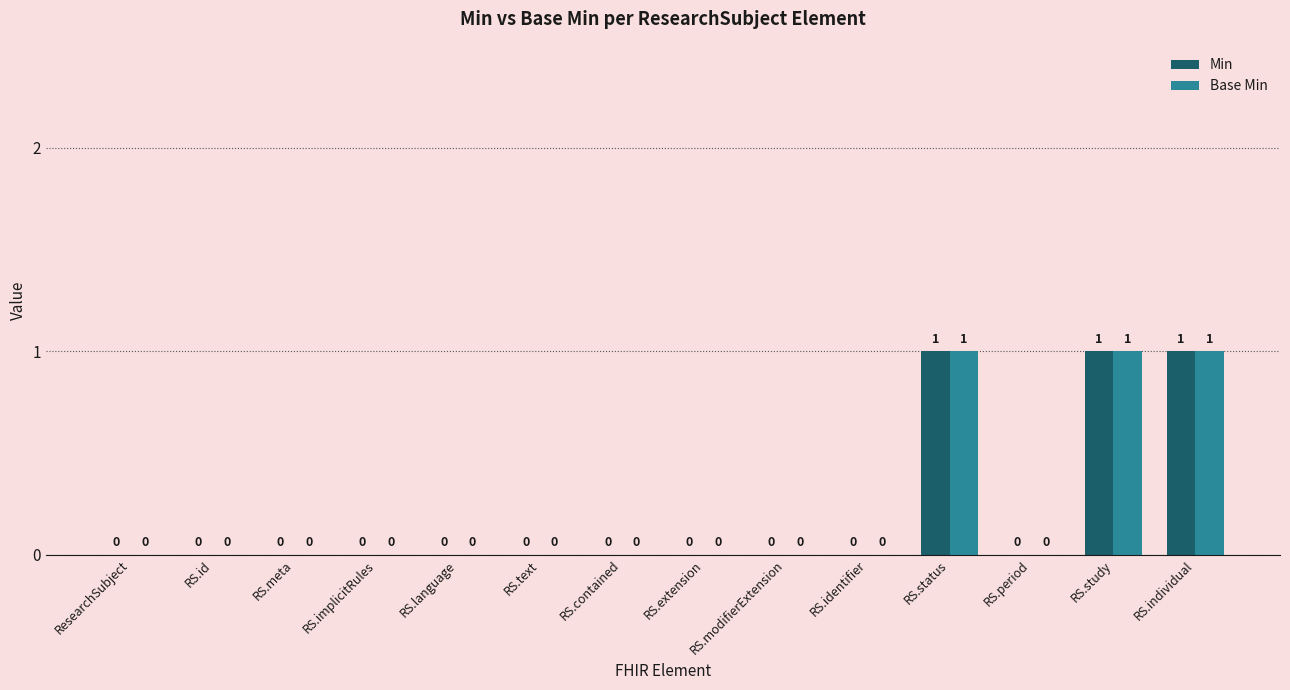

Is the value of Base Min at RS.study greater than the value of Min at RS.modifierExtension?

Yes